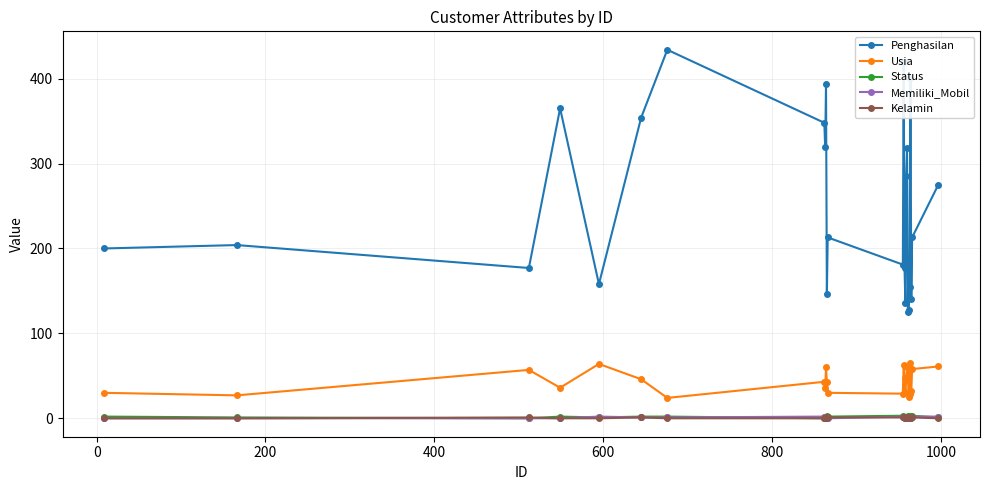

How many categories are shown in the chart?

25